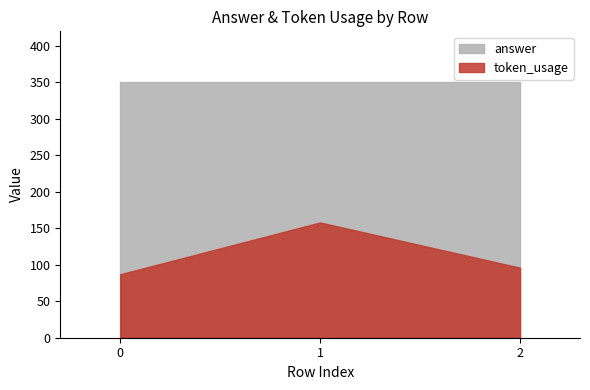

List the series in order of their overall mean, highest first.

answer, token_usage